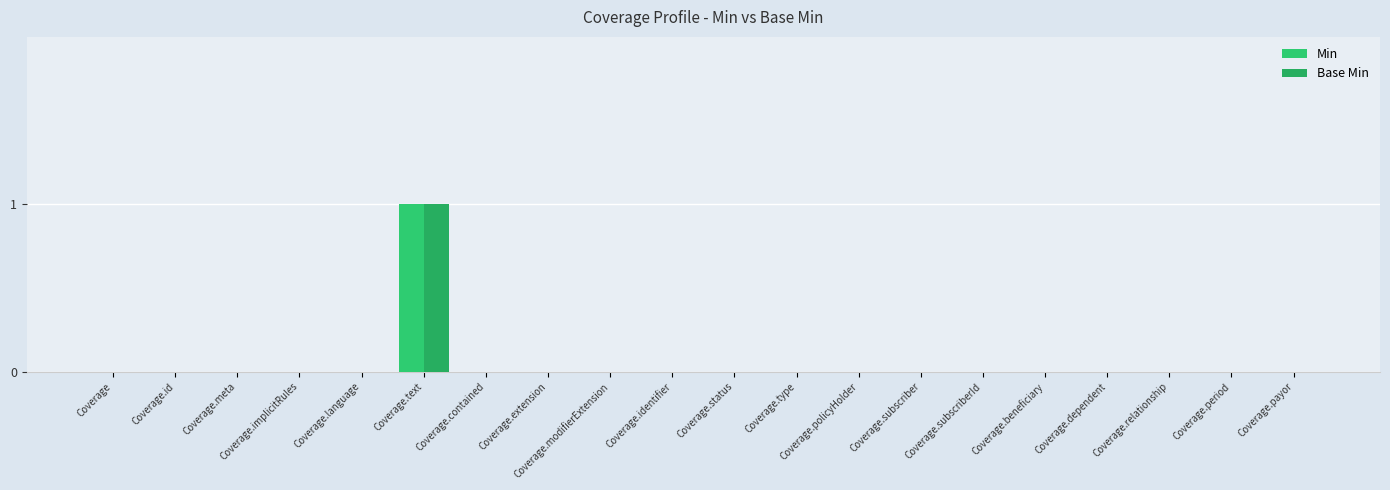

Is it true that Min equals 0 at Coverage.subscriber?

True